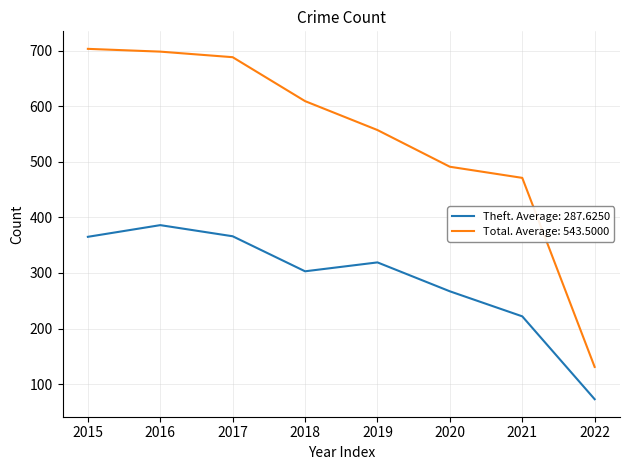

Rank the series at 2019 from highest to lowest value.

Total. Average: 543.5000, Theft. Average: 287.6250